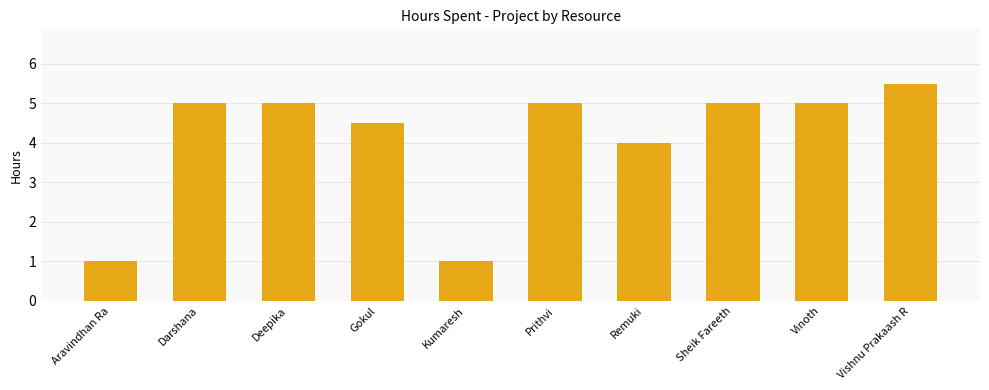

What is the sum of the values at Darshana and Sheik Fareeth?

10.0